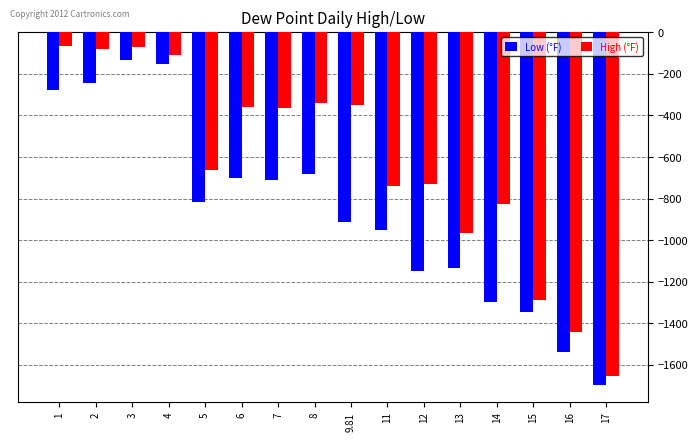

What is the greatest value displayed?

-63.7